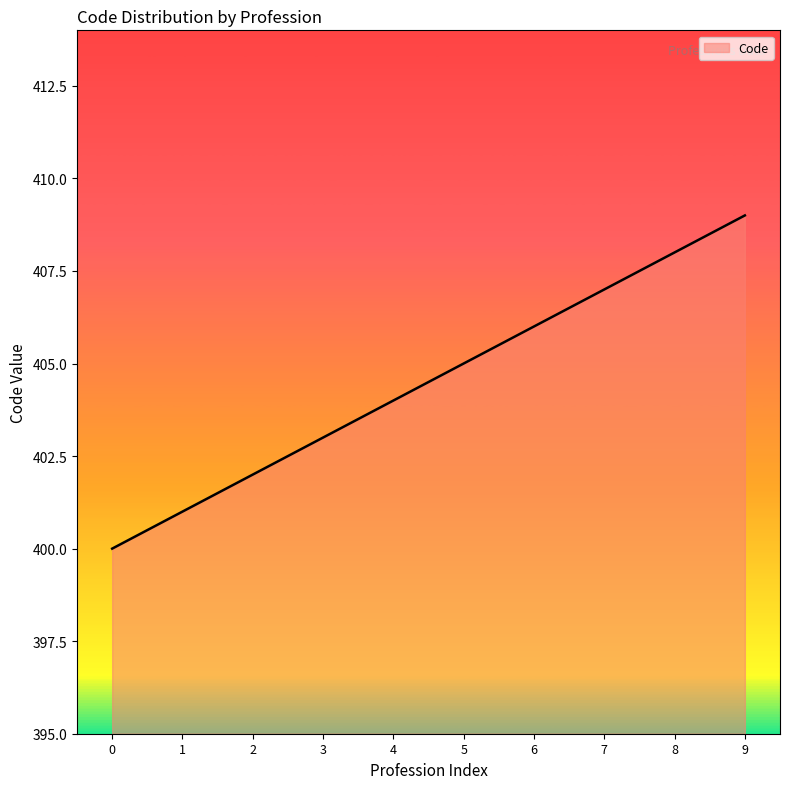

What is the maximum value shown in the chart?

409